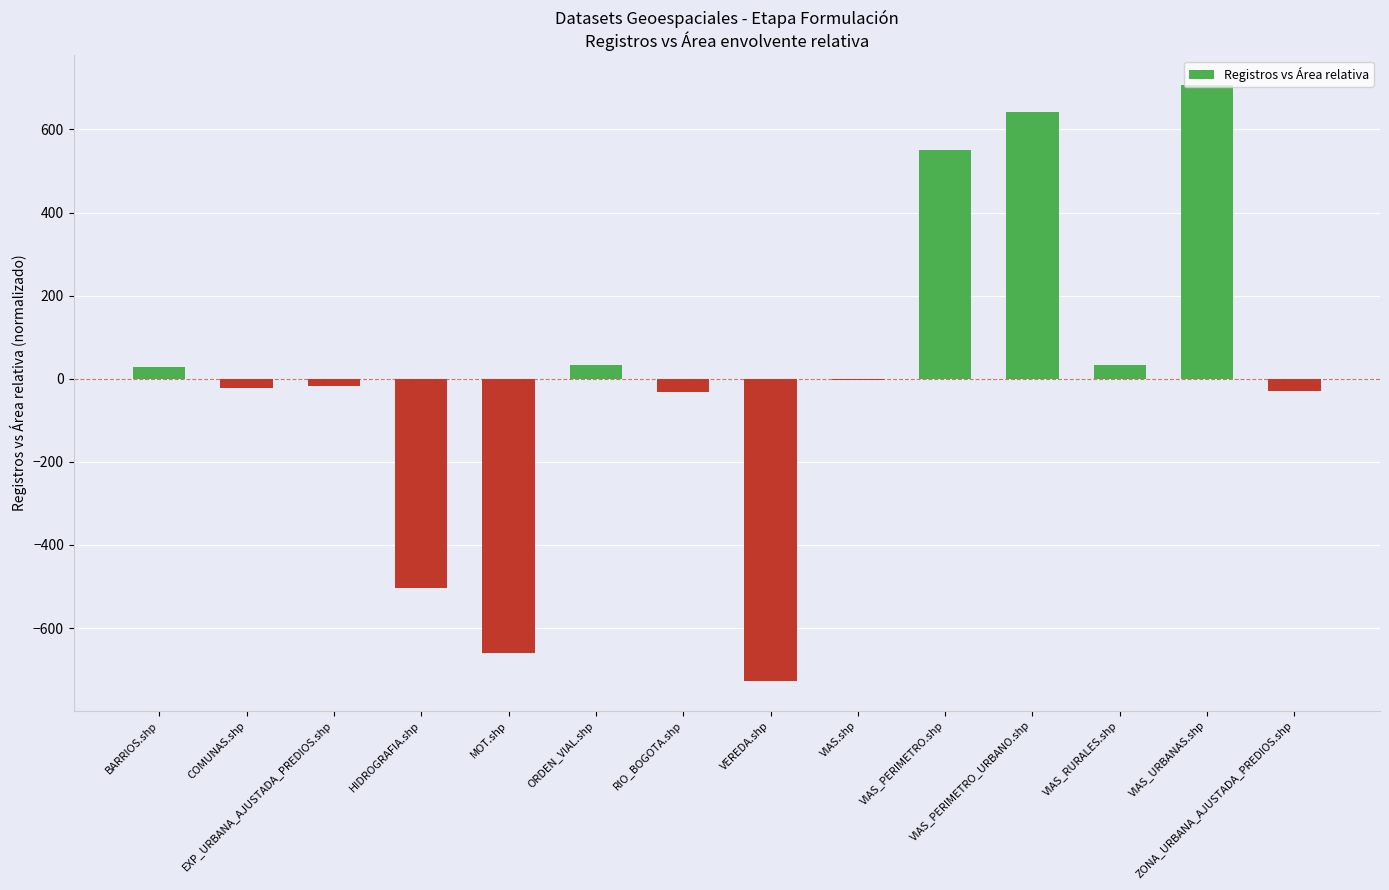

What is the maximum value shown in the chart?

706.4